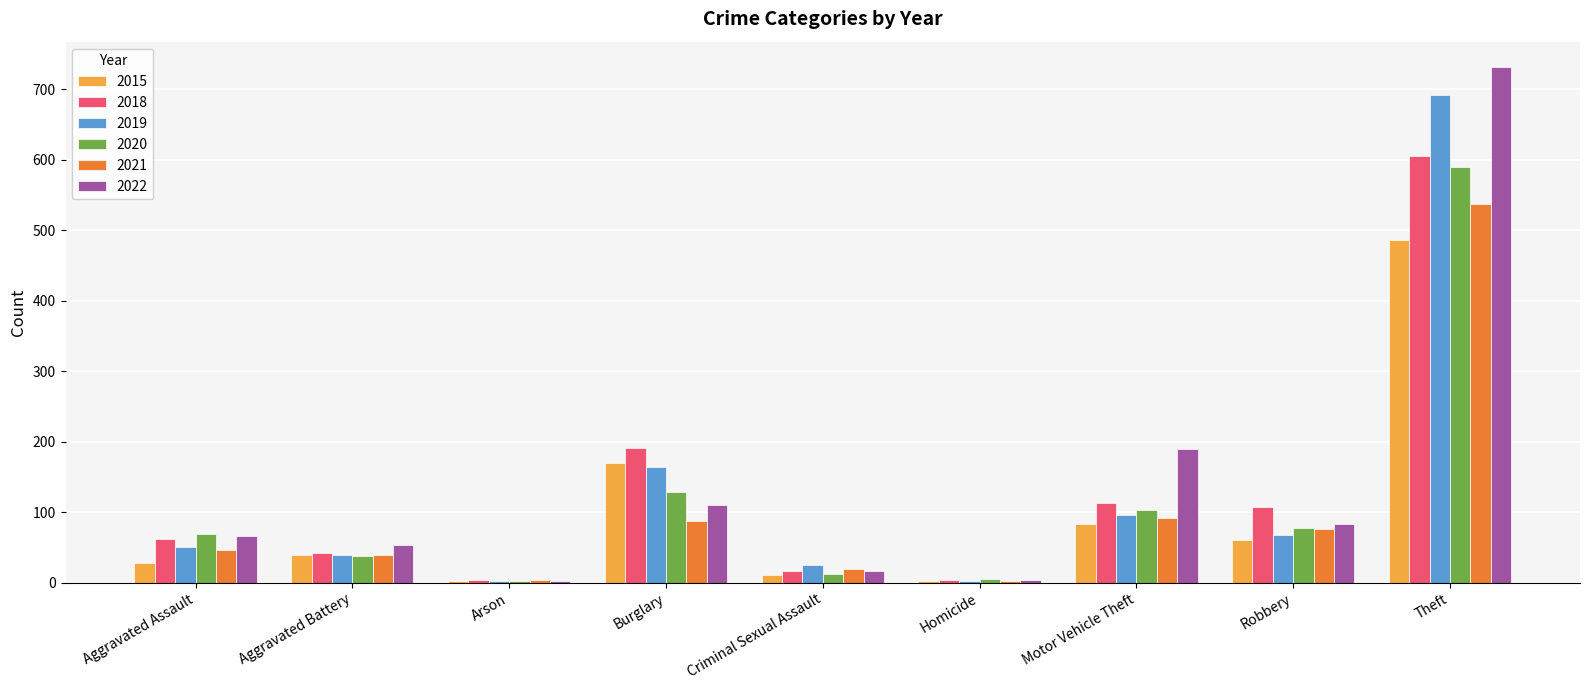

Which label corresponds to the largest value in the chart?

Theft